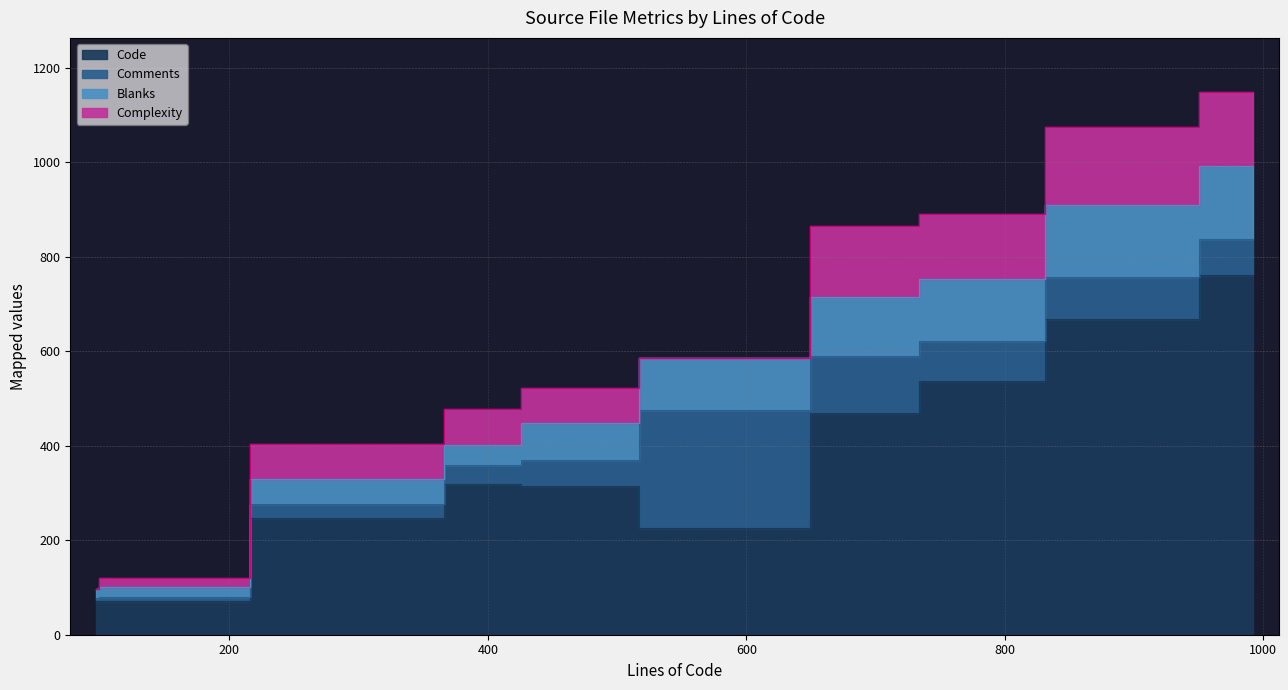

Count the number of categories in the chart.

10